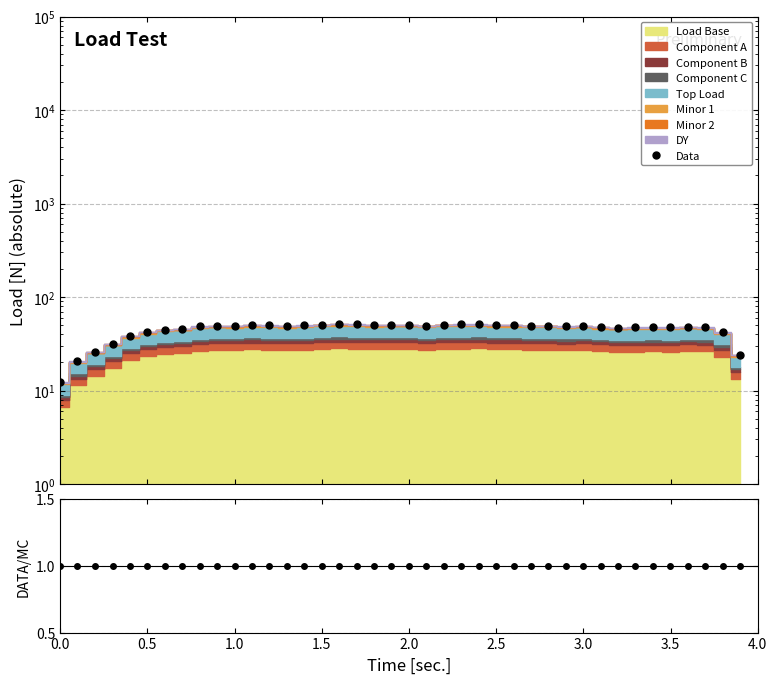

What is the difference between the maximum and second lowest values?

30.8